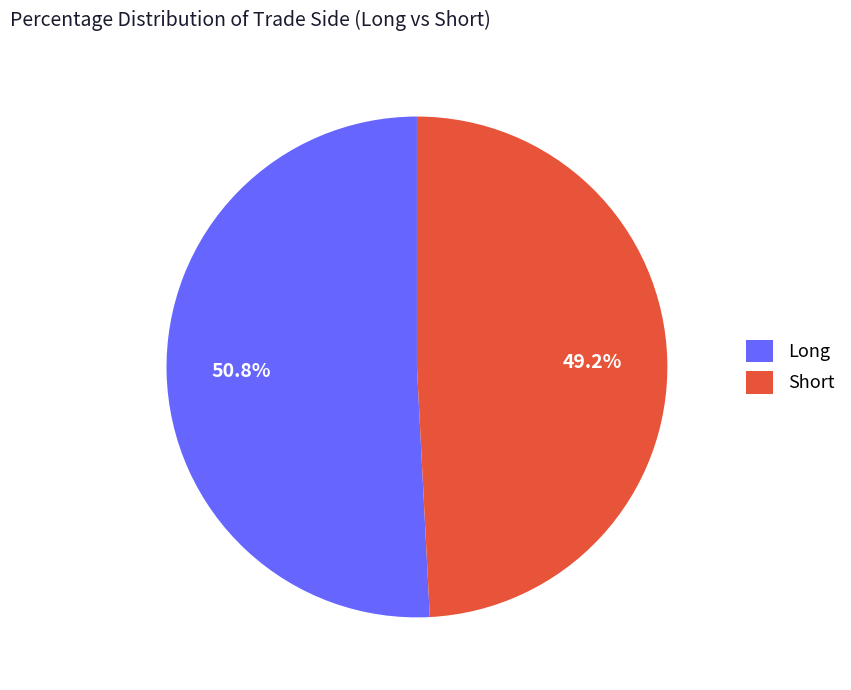

Rank the categories by value from lowest to highest.

Short, Long